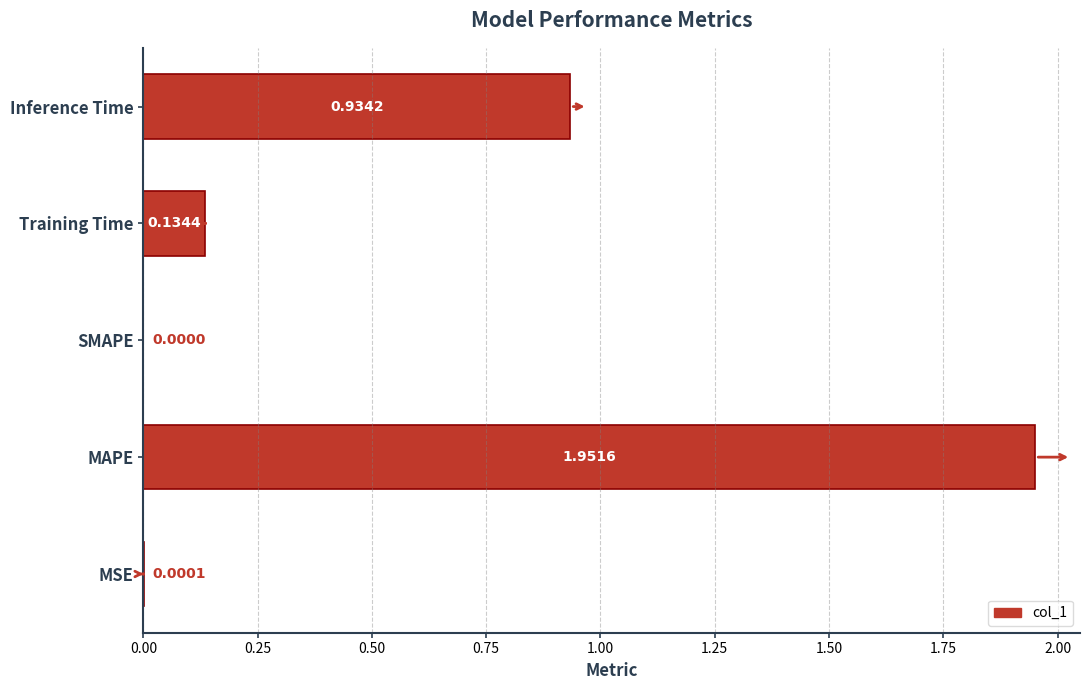

Count the number of categories in the chart.

5